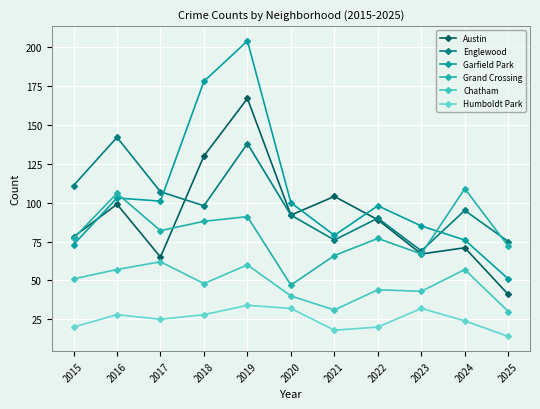

True or false: Chatham has more than 2 interior local peaks.

True